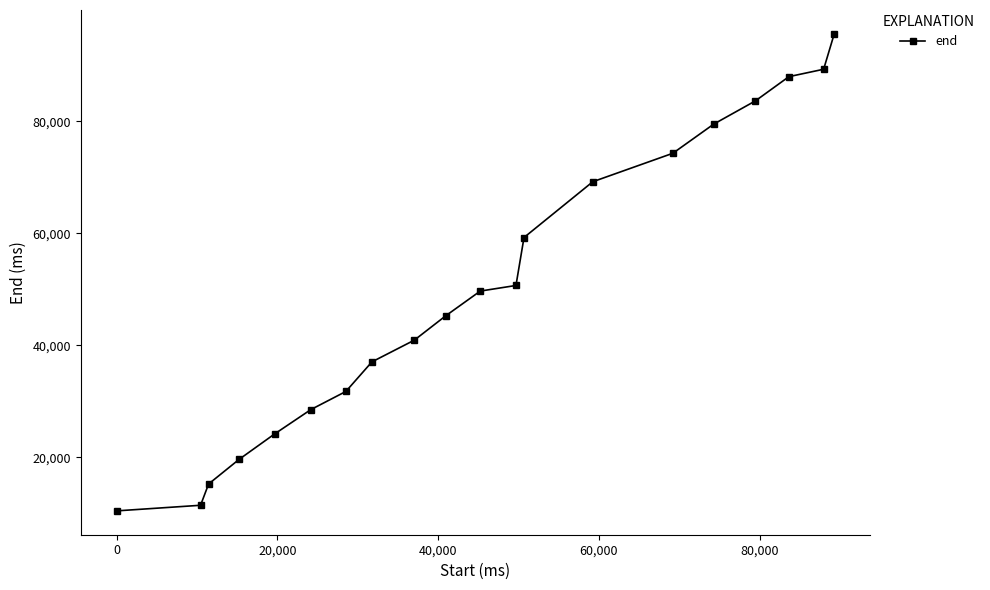

What is the difference between the maximum and minimum values?

85160